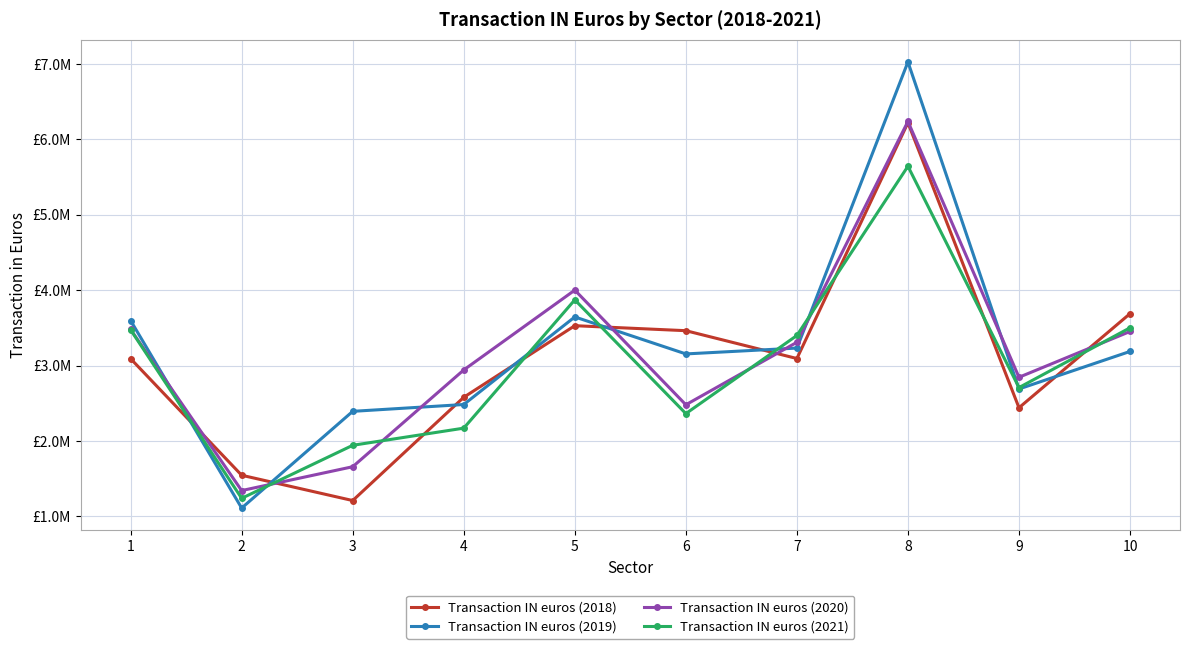

What are all the series names shown in the legend?

Transaction IN euros (2018), Transaction IN euros (2019), Transaction IN euros (2020), Transaction IN euros (2021)